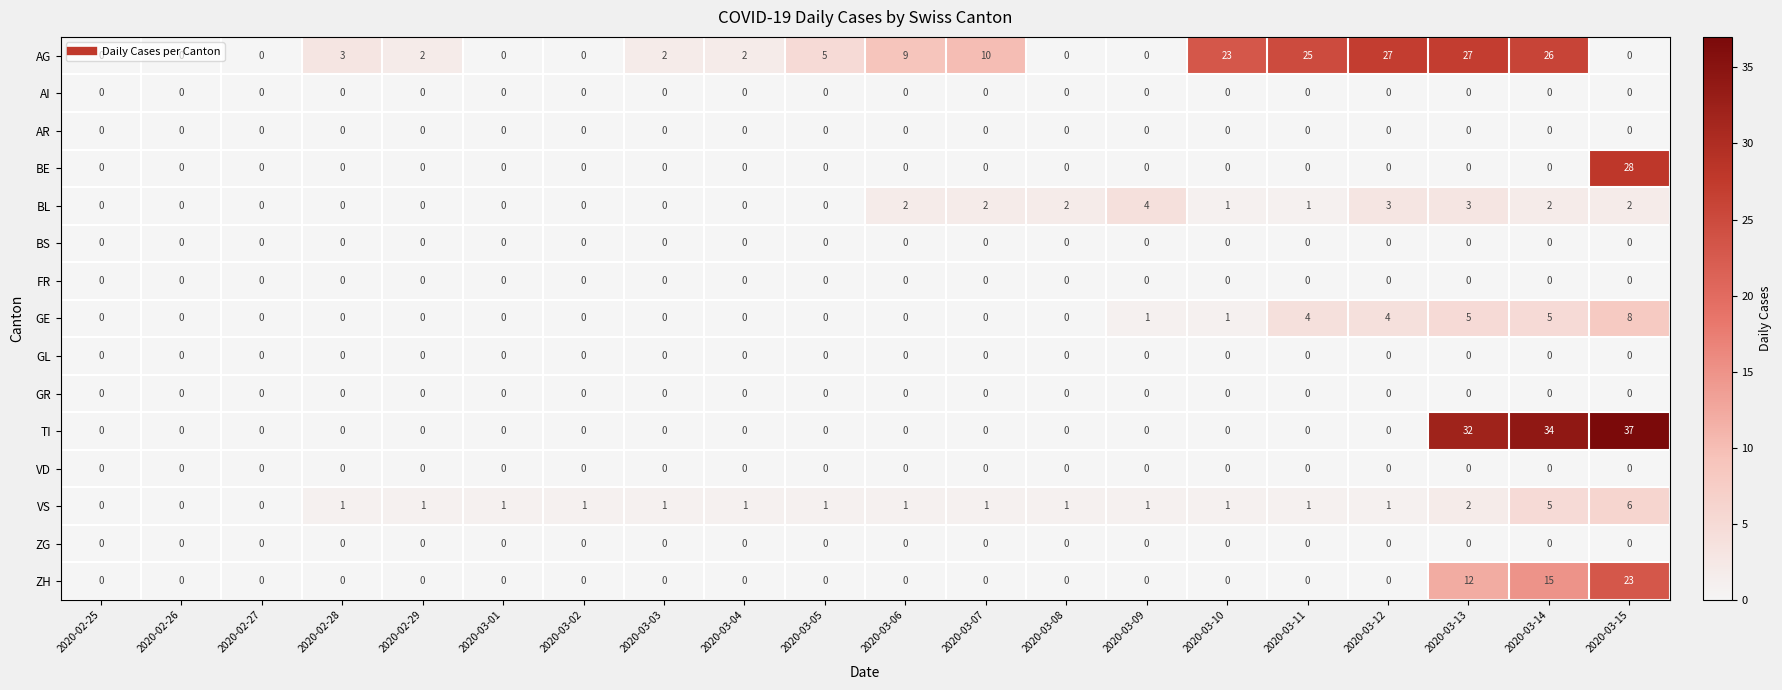

Which series changed the most between 2020-03-02 and 2020-03-09?

BL